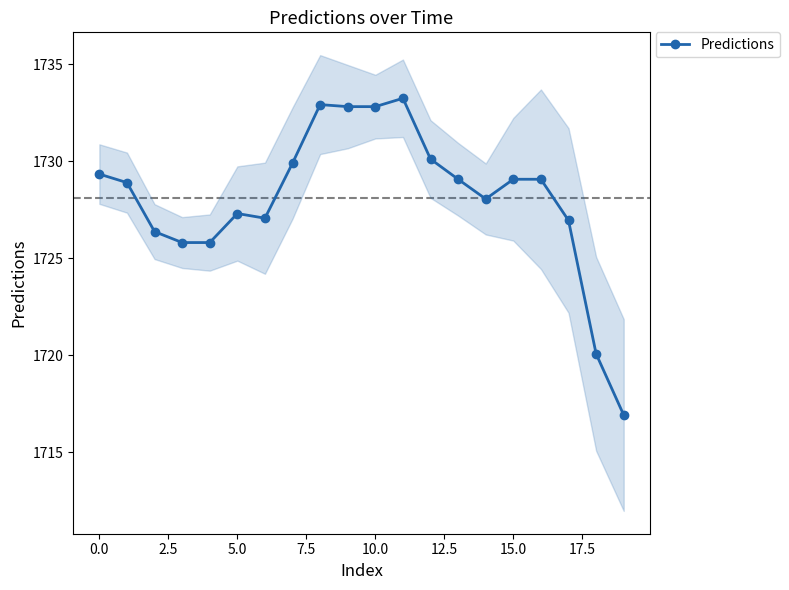

What is the label of the 17th point from the left?

16